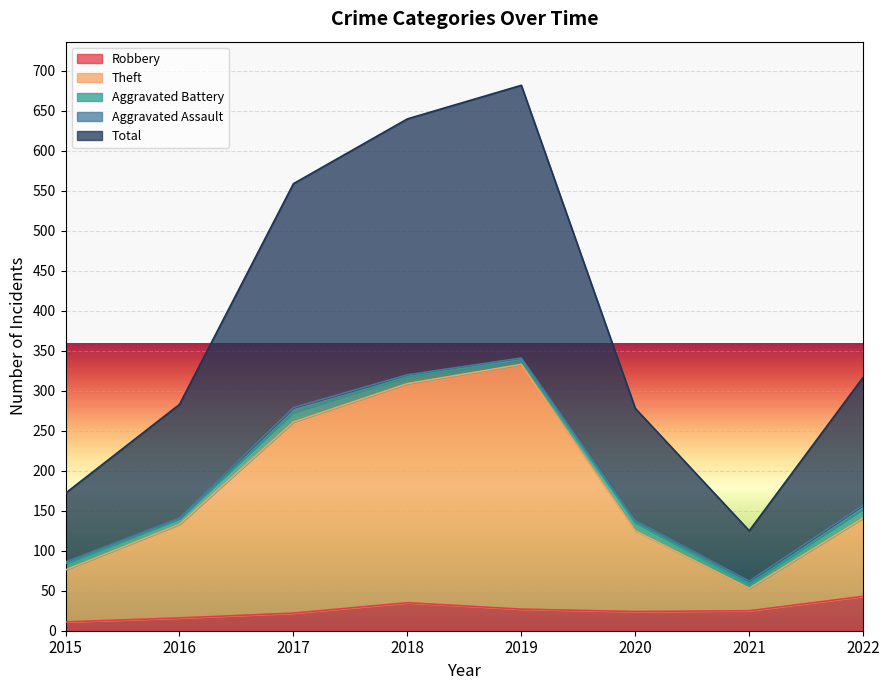

What is the maximum value for Robbery?

43